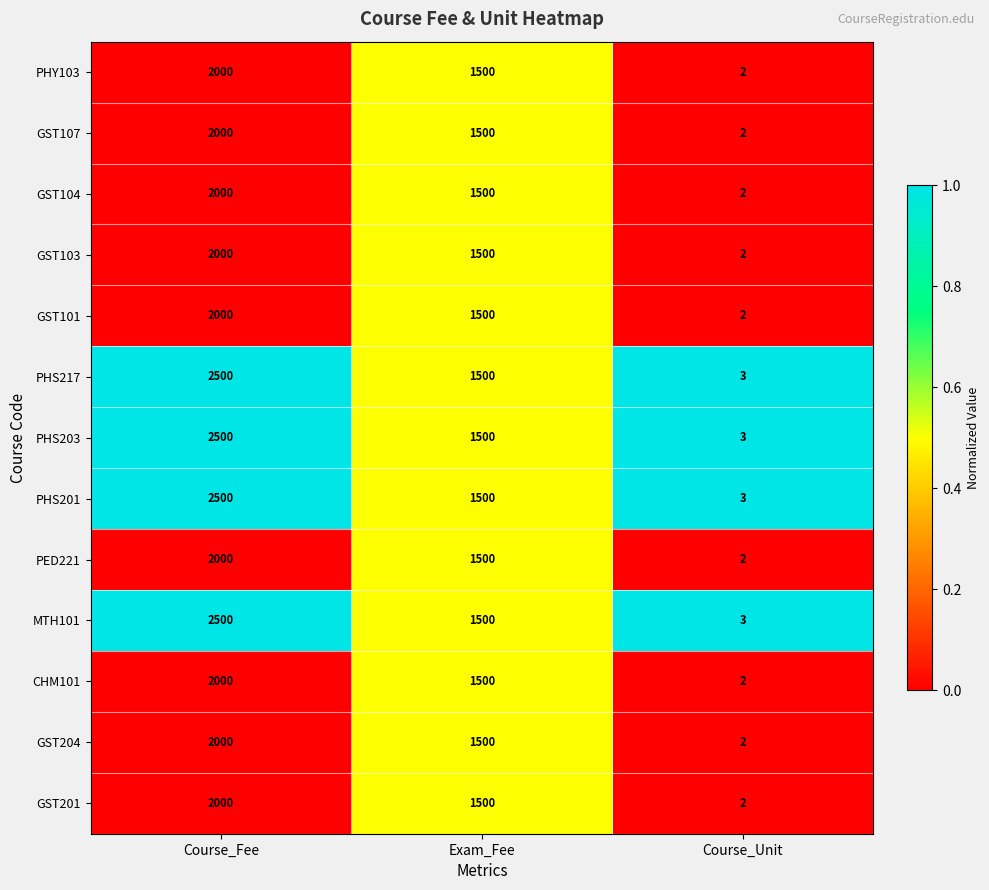

What is the sum of all GST204 values?

3502